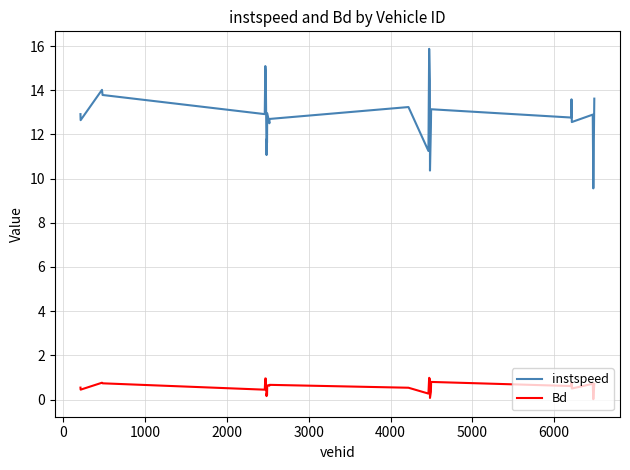

True or false: instspeed and Bd intersect in this chart.

False